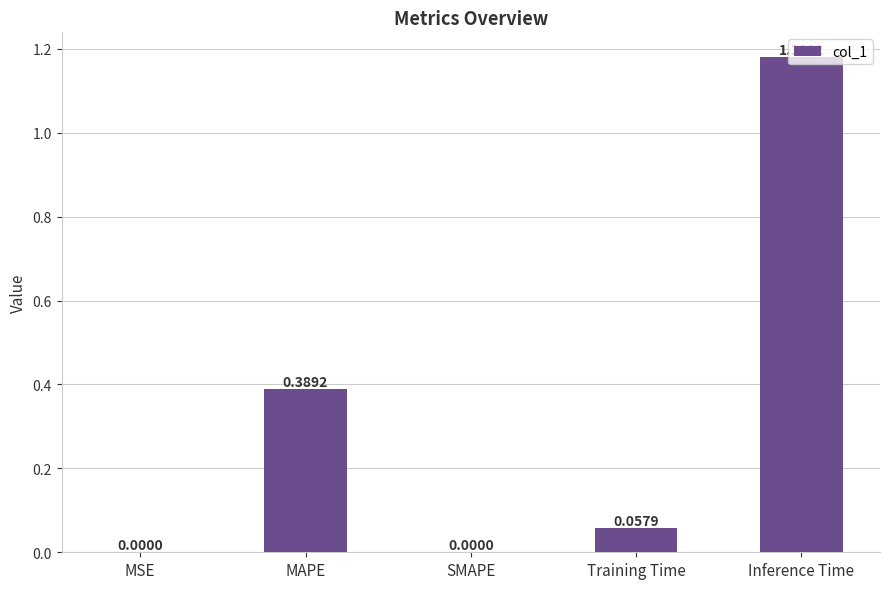

Which category has the highest value across all series?

Inference Time